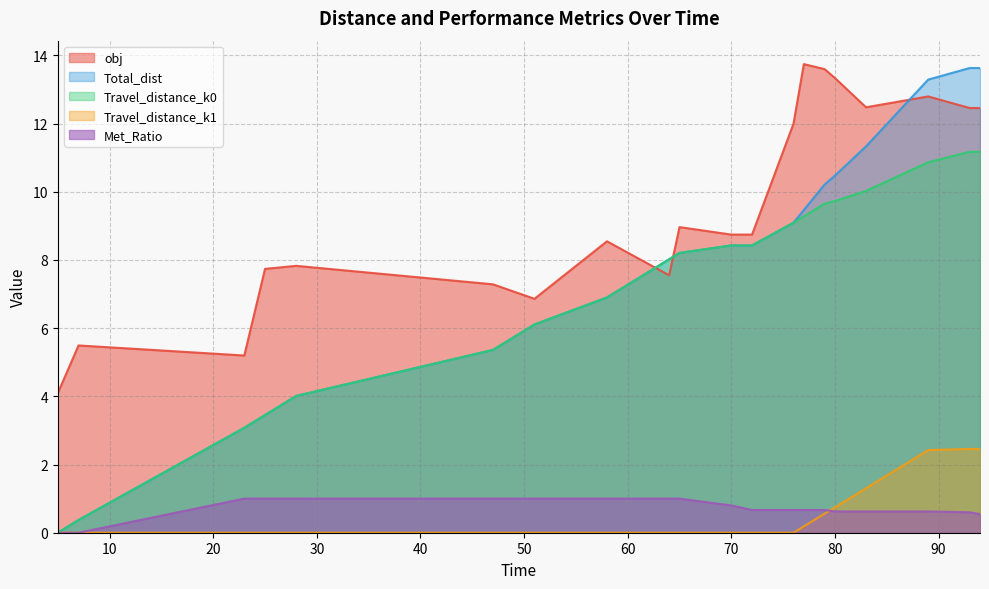

Does the chart display data point markers on the line(s)?

No